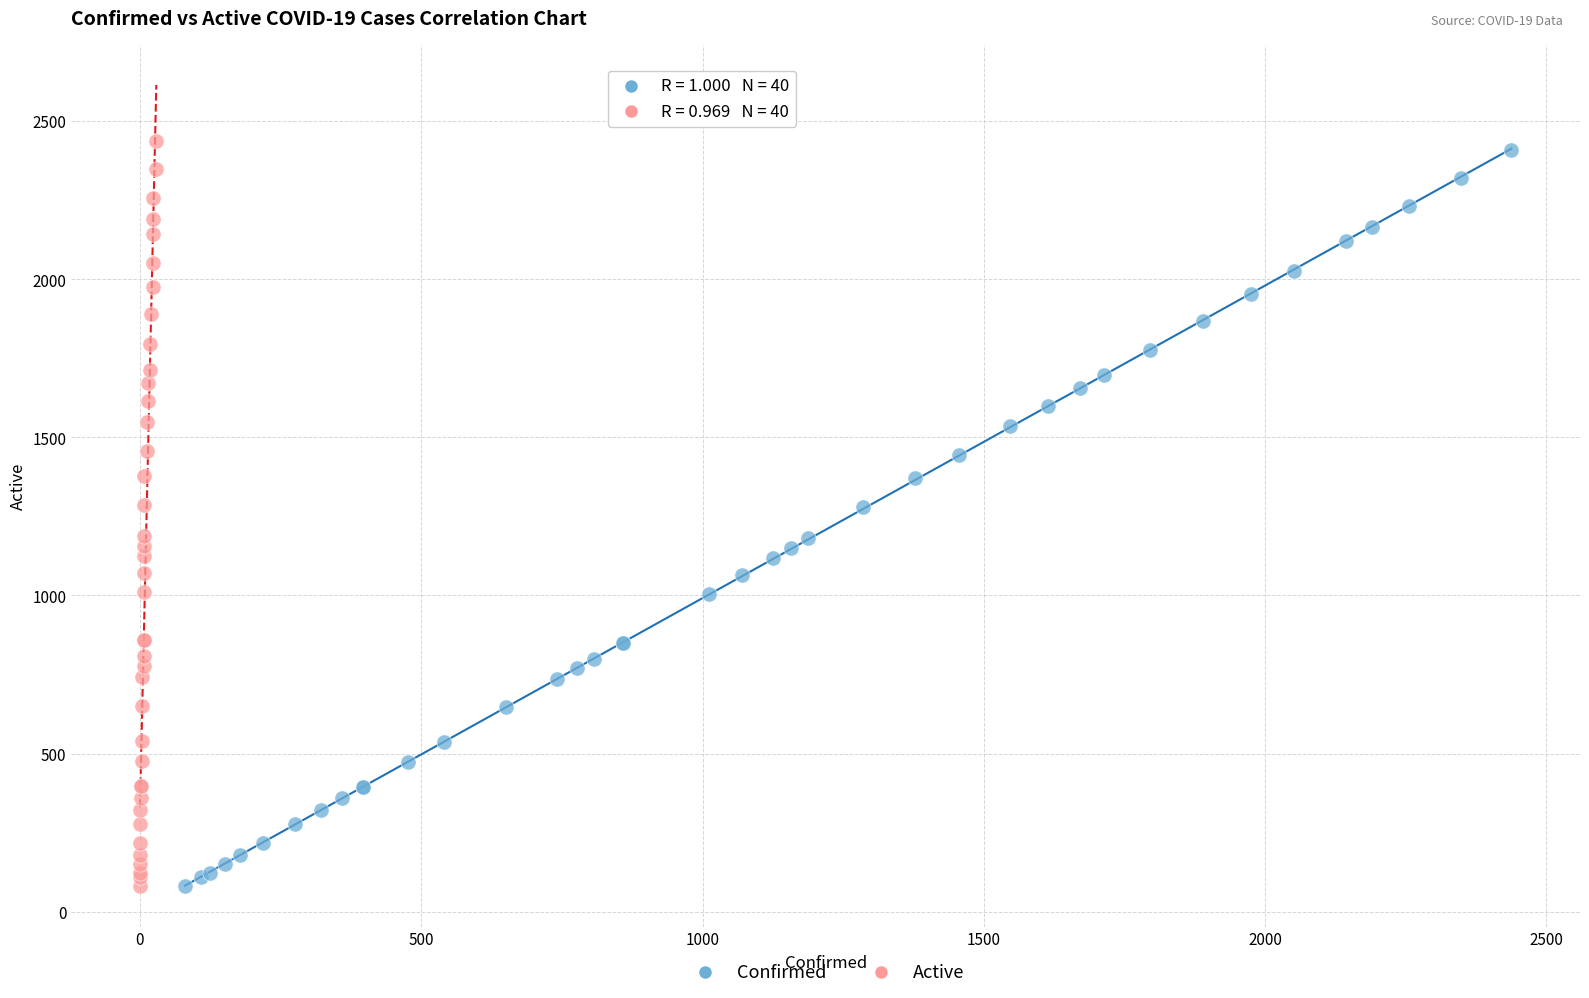

Which series has the widest spread of Y values?

Active